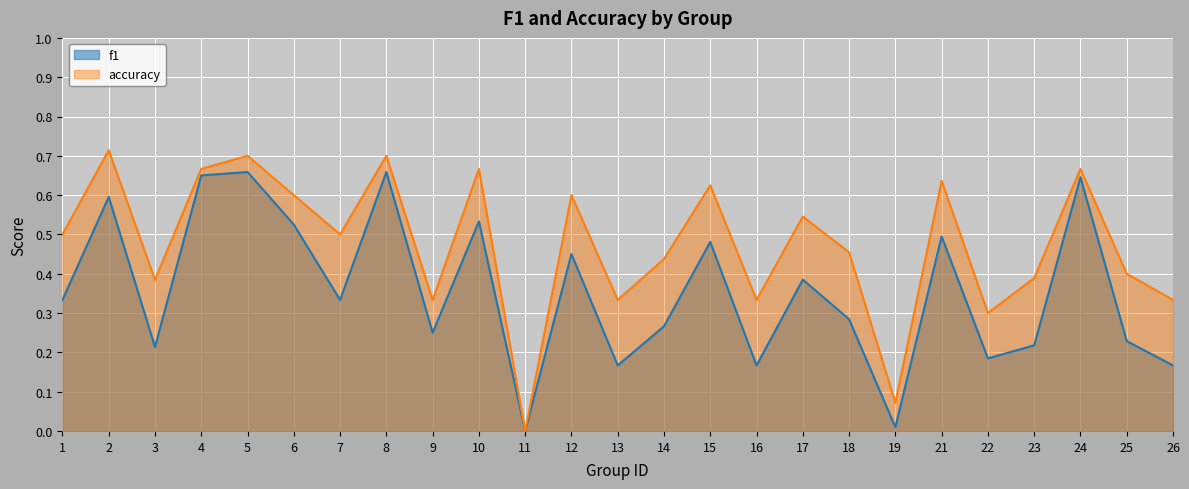

Is the value of f1 at 9 greater than the value of accuracy at 16?

No